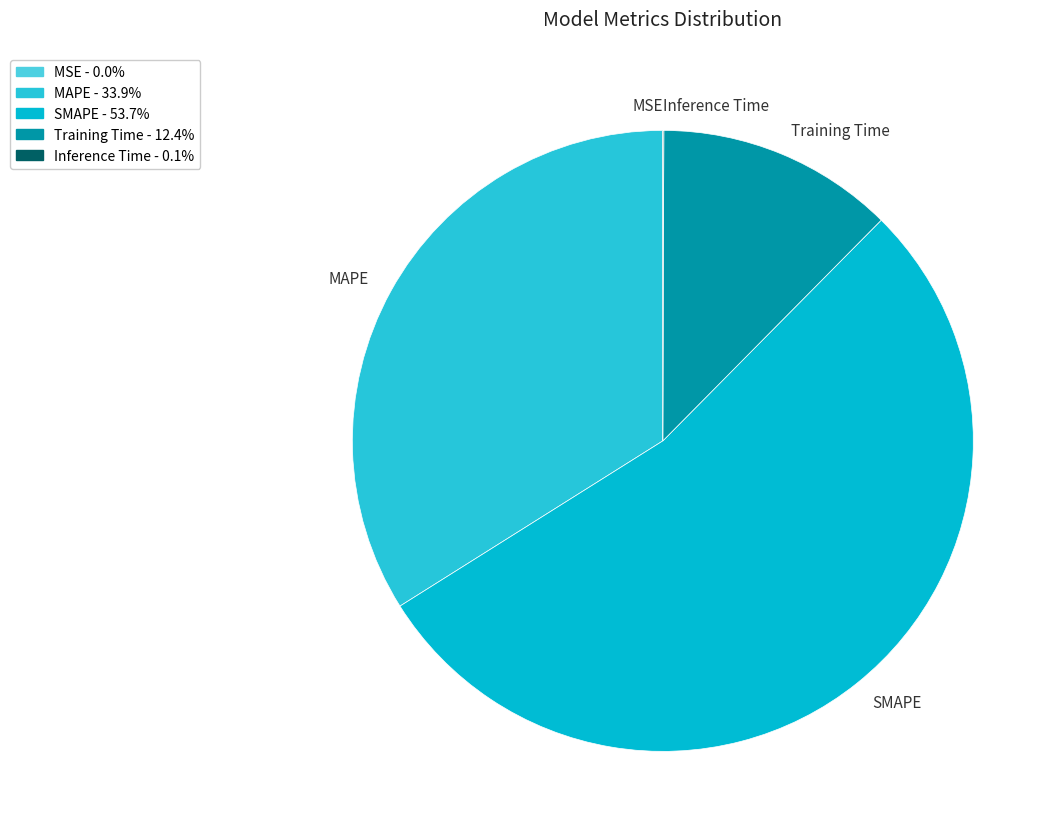

Which category has the biggest portion of the pie?

SMAPE